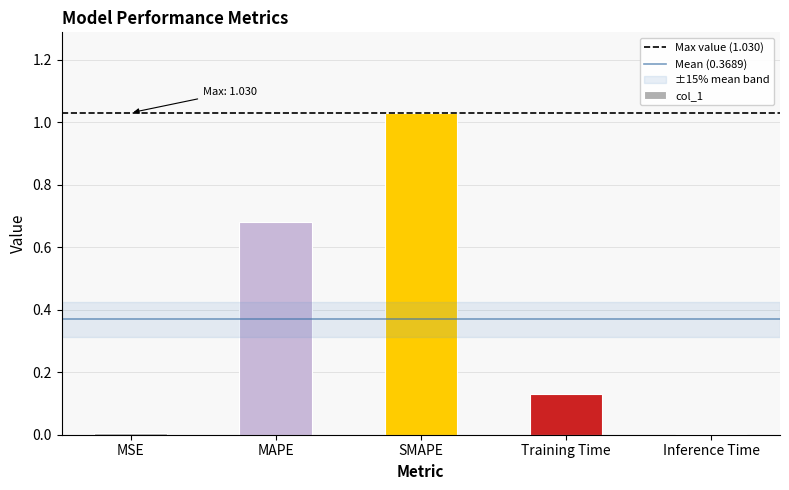

Are the bars horizontal?

No